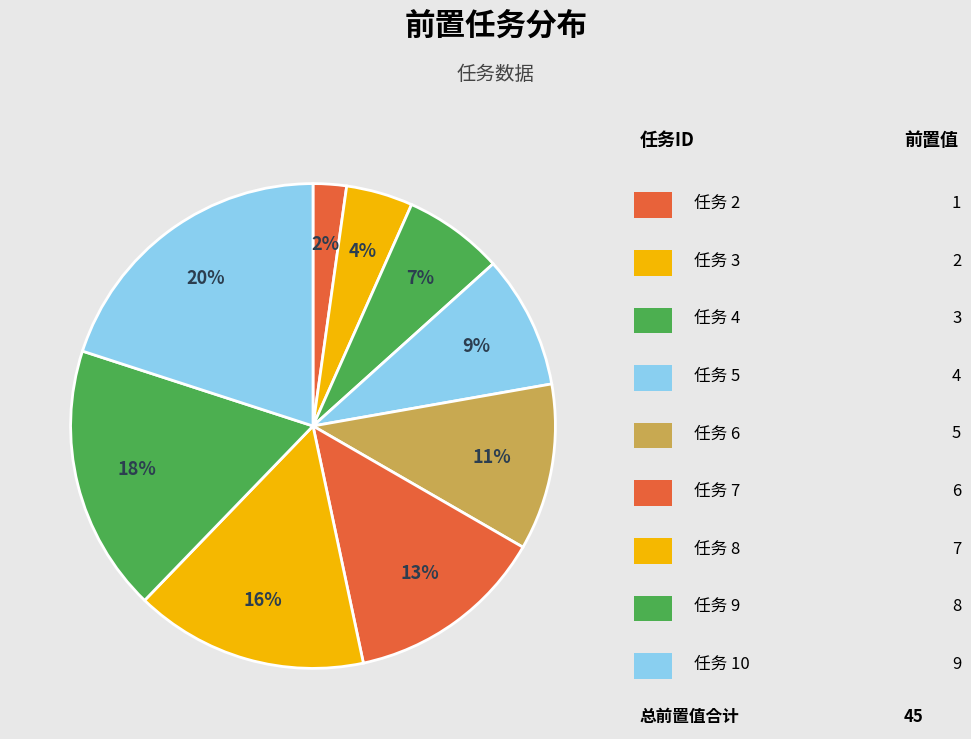

How many slices are in this pie chart?

9